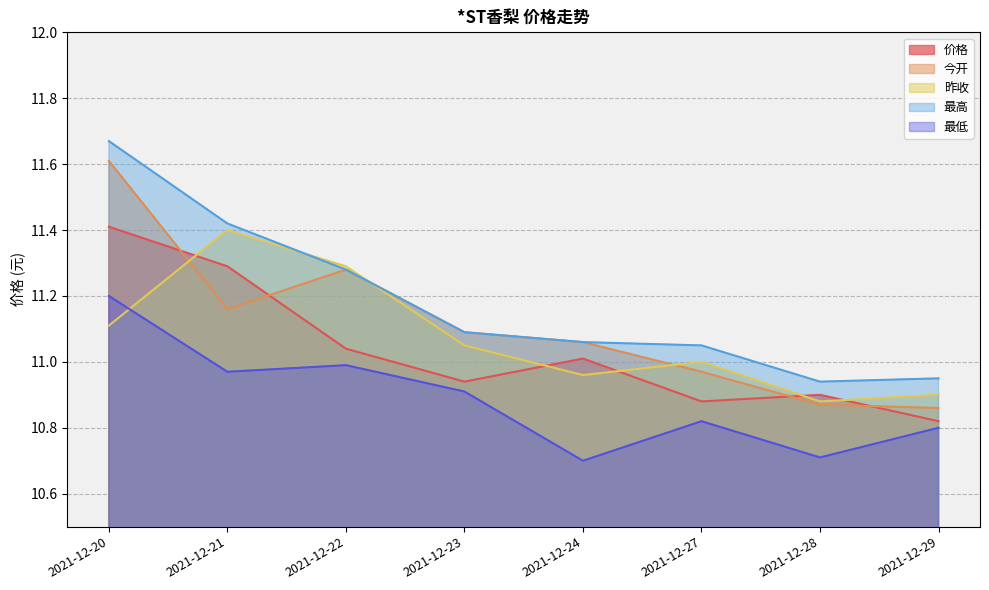

At which category does 今开 reach its first local valley?

2021-12-21